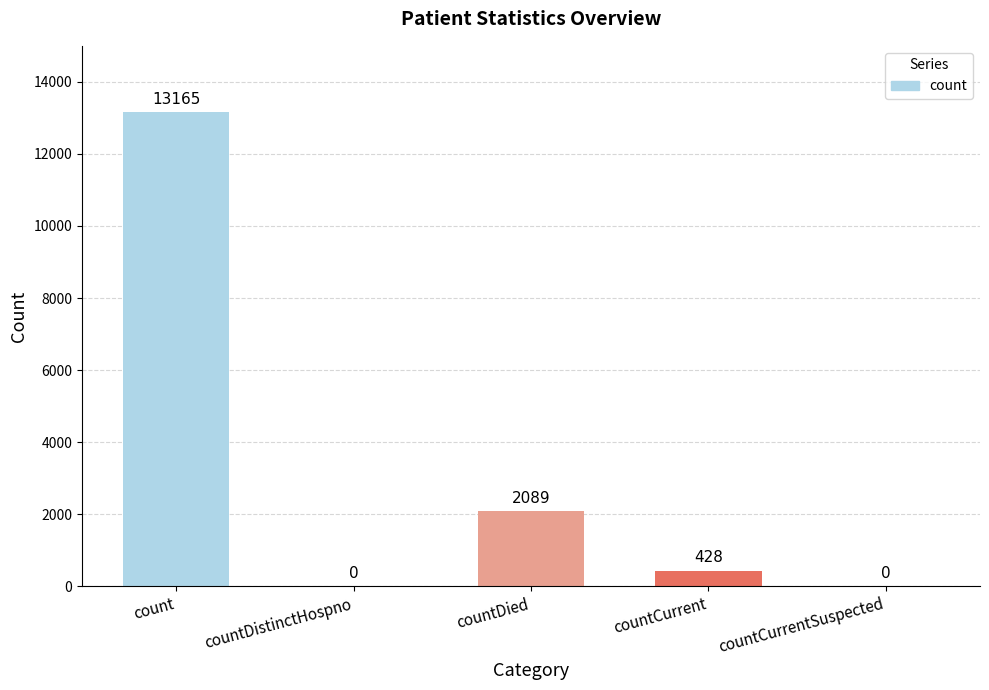

Which has a higher value, countCurrent or count?

count